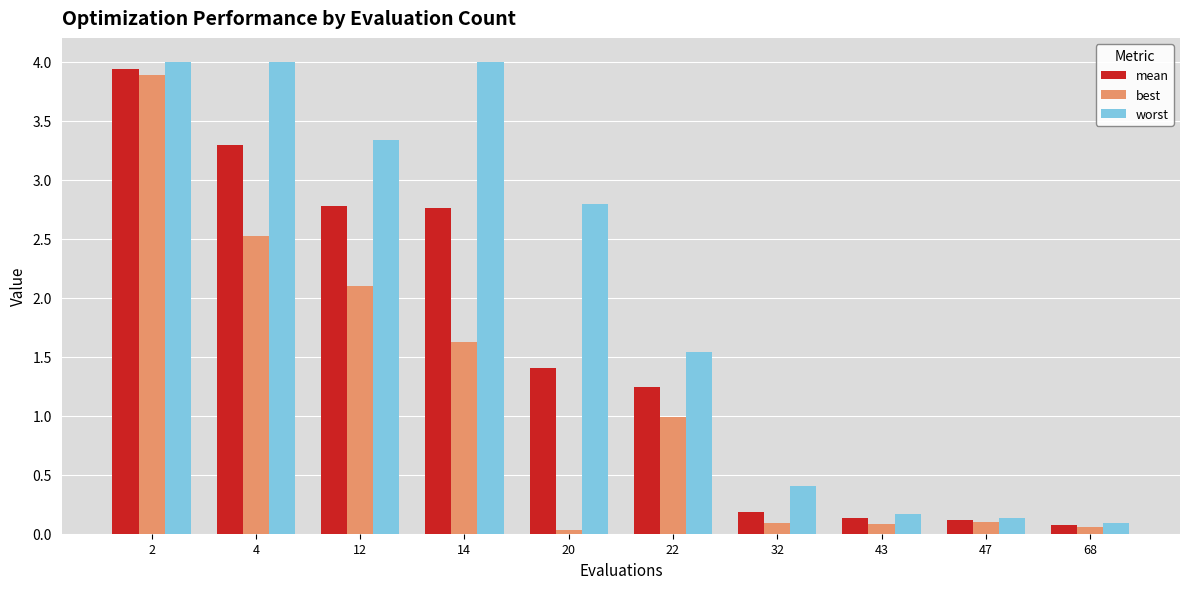

True or false: worst has a value of 0.1 at 47.

True